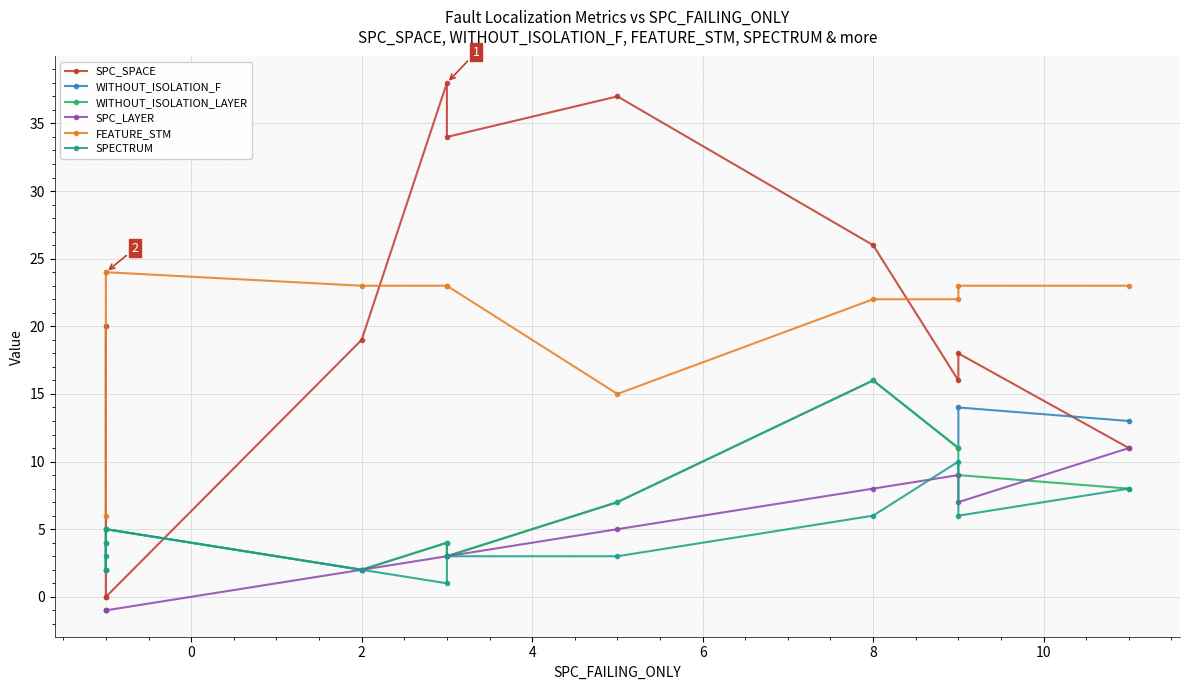

Which series has the largest total across all categories?

FEATURE_STM